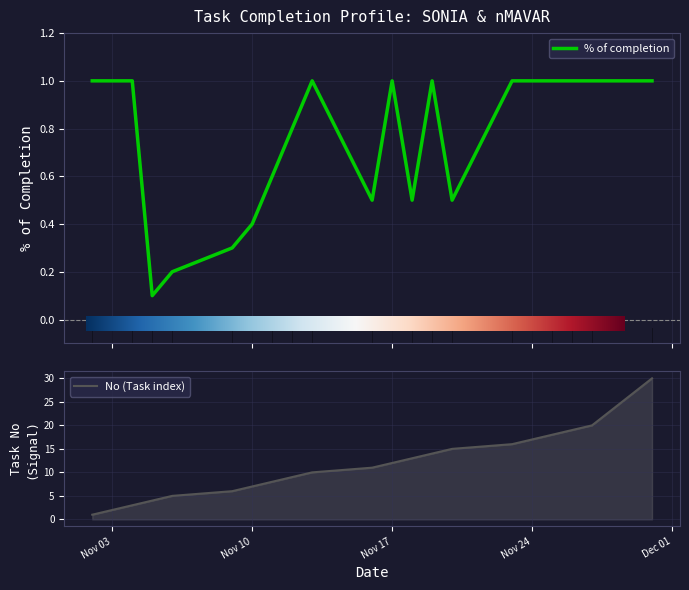

Rank the series by their average value, from highest to lowest.

No, % of completion